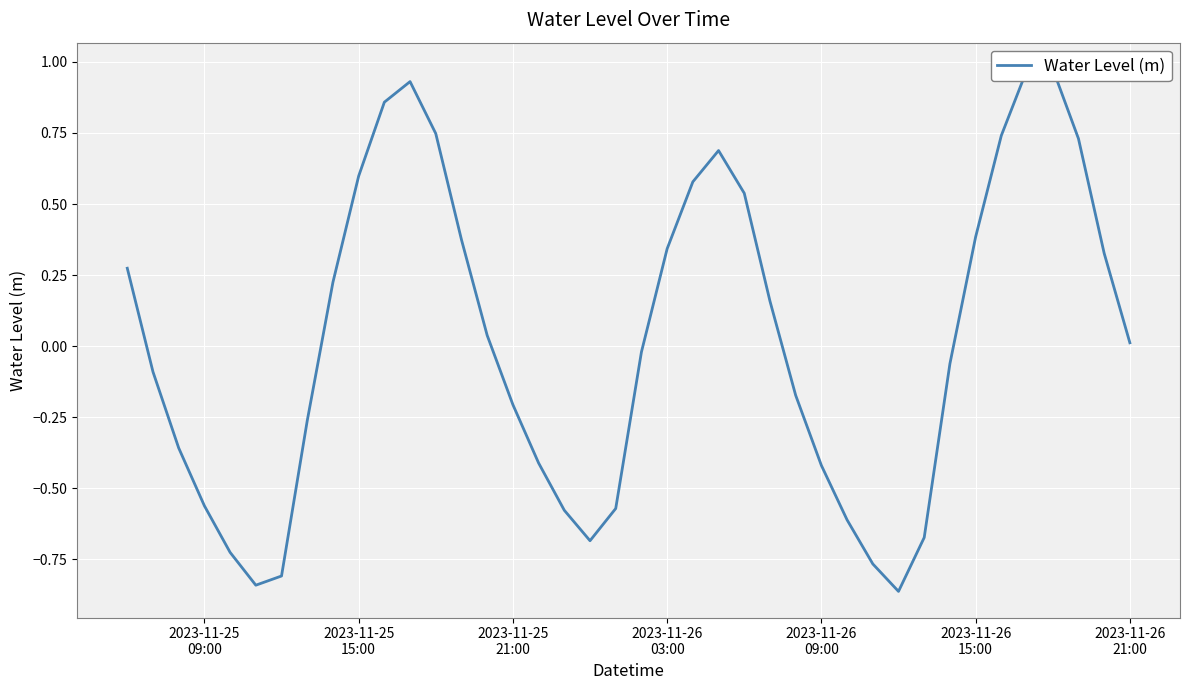

The chart shows a value of -0.4 at 2023-11-25 21:00. True or false?

False